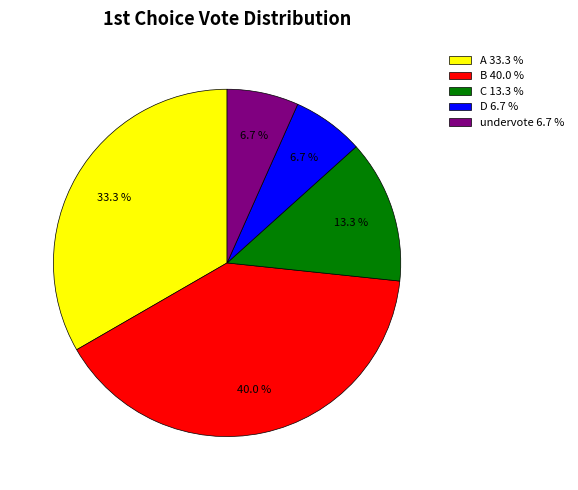

To the nearest percent, what is the difference between the largest and smallest slice percentages?

33%